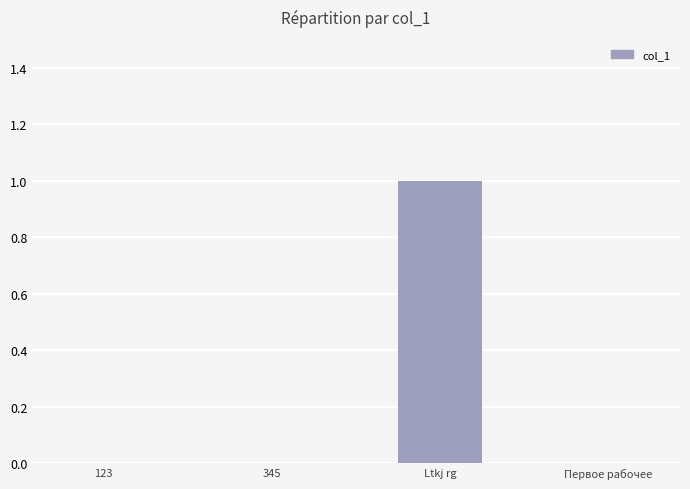

Which has a higher value, 123 or Ltkj rg?

Ltkj rg